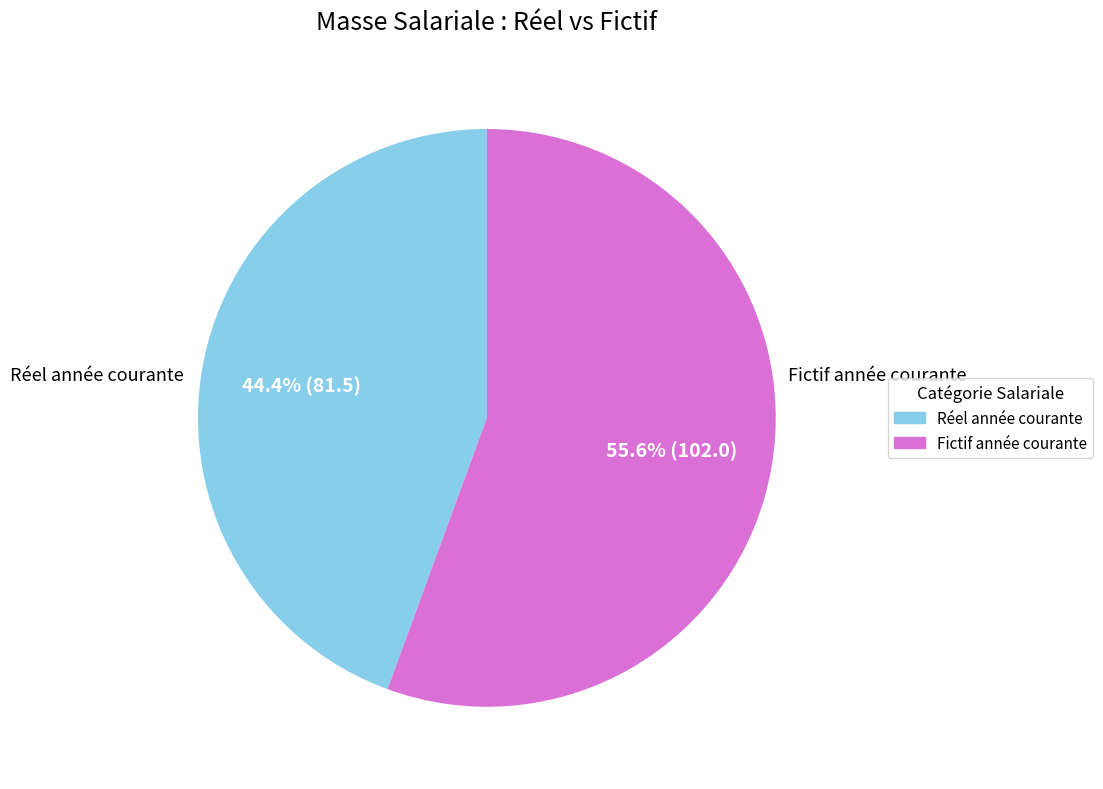

To the nearest percent, what is the combined percentage of Réel année courante and Fictif année courante?

100%